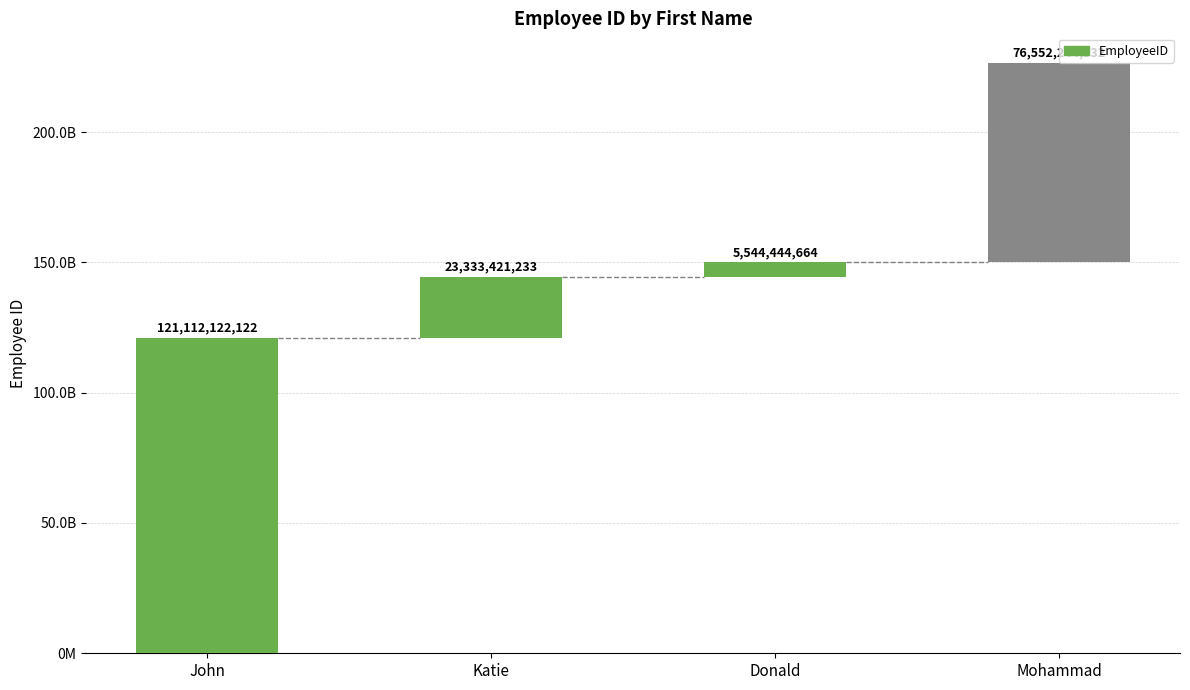

The value at John is 160286656079. True or false?

False